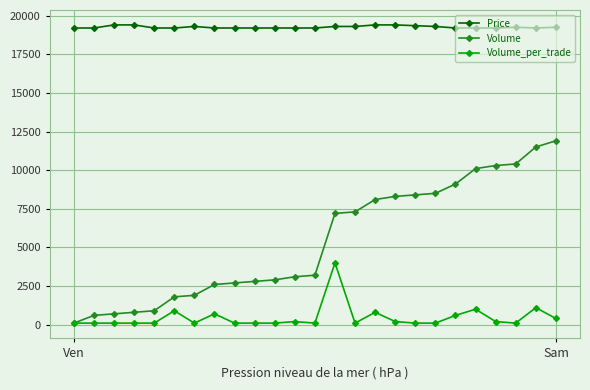

Which series has the largest total across all categories?

Price